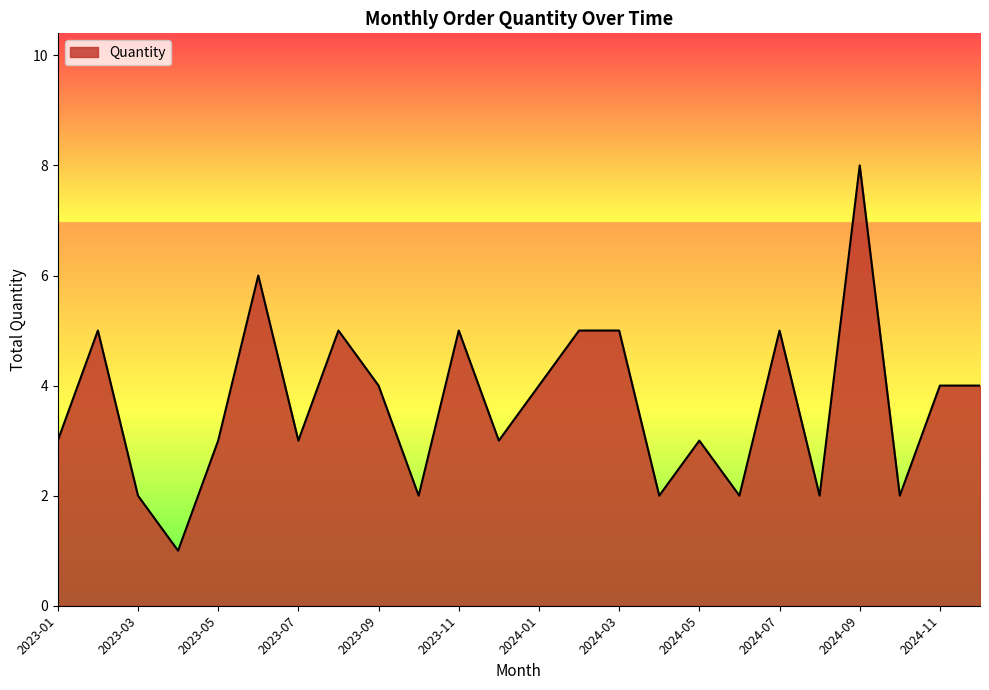

How many series are shown in this chart?

1